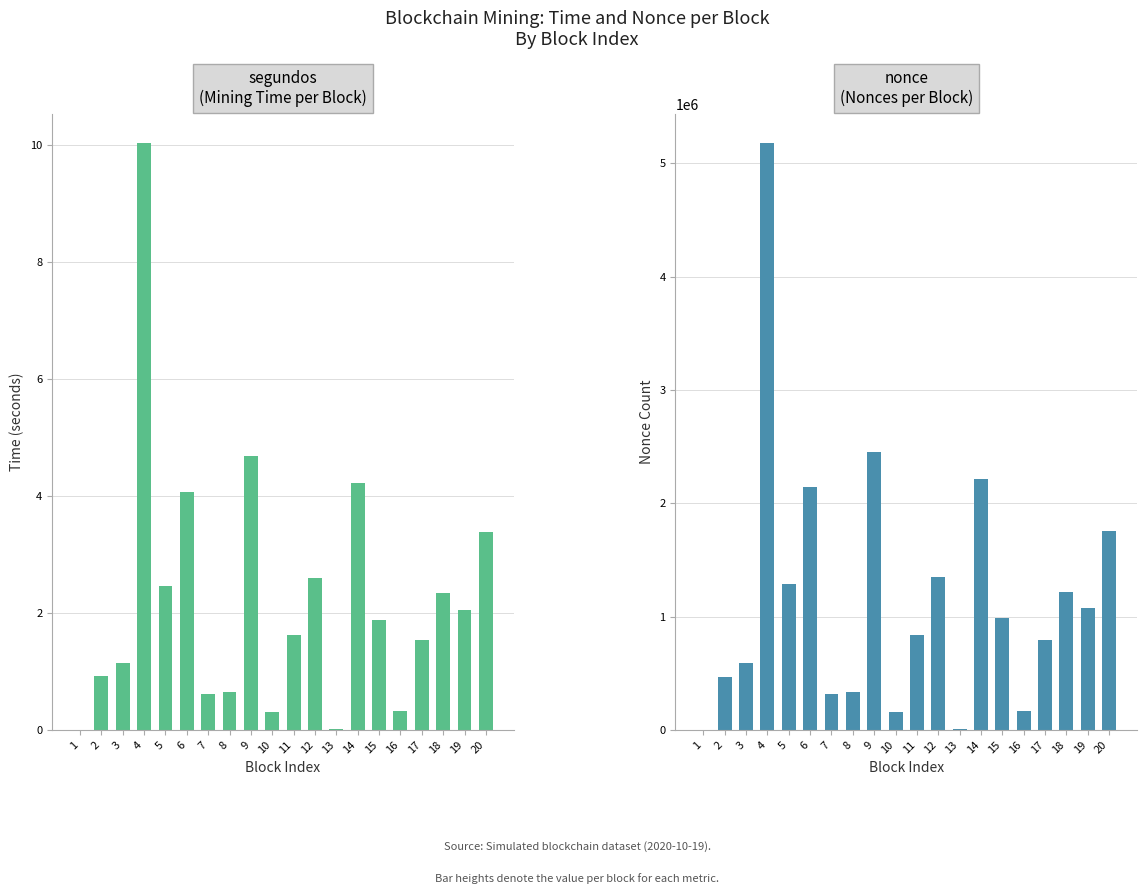

What value does the nonce series have at 6?

2141968.0